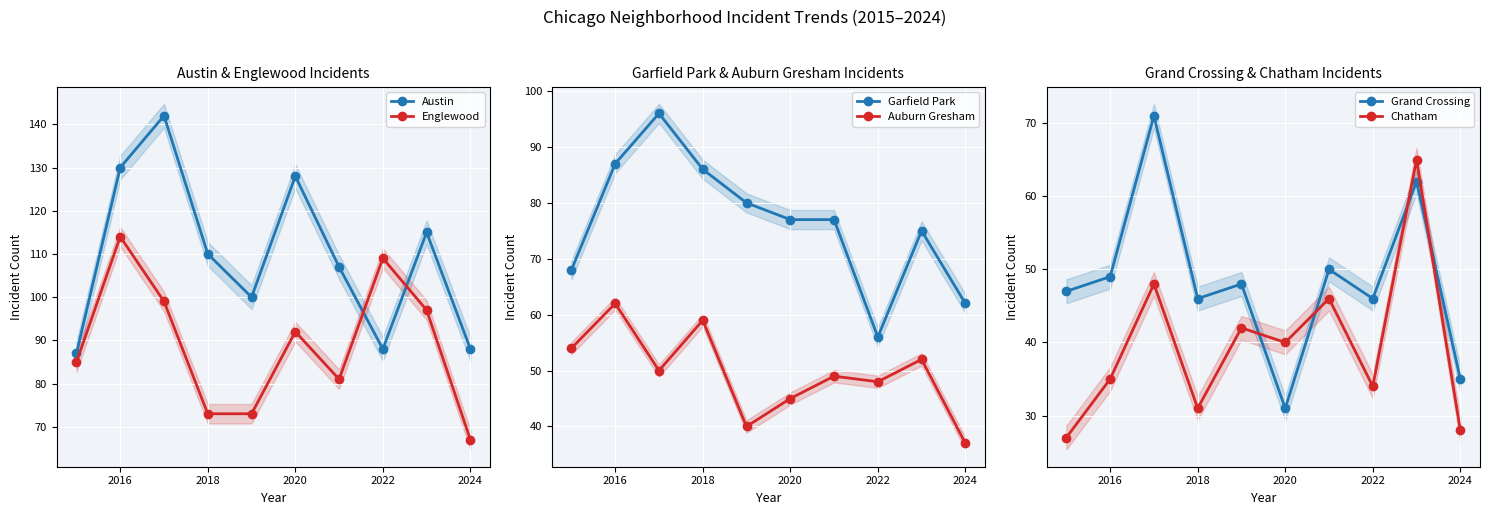

True or false: Grand Crossing has a value of 12 at 2016.

False